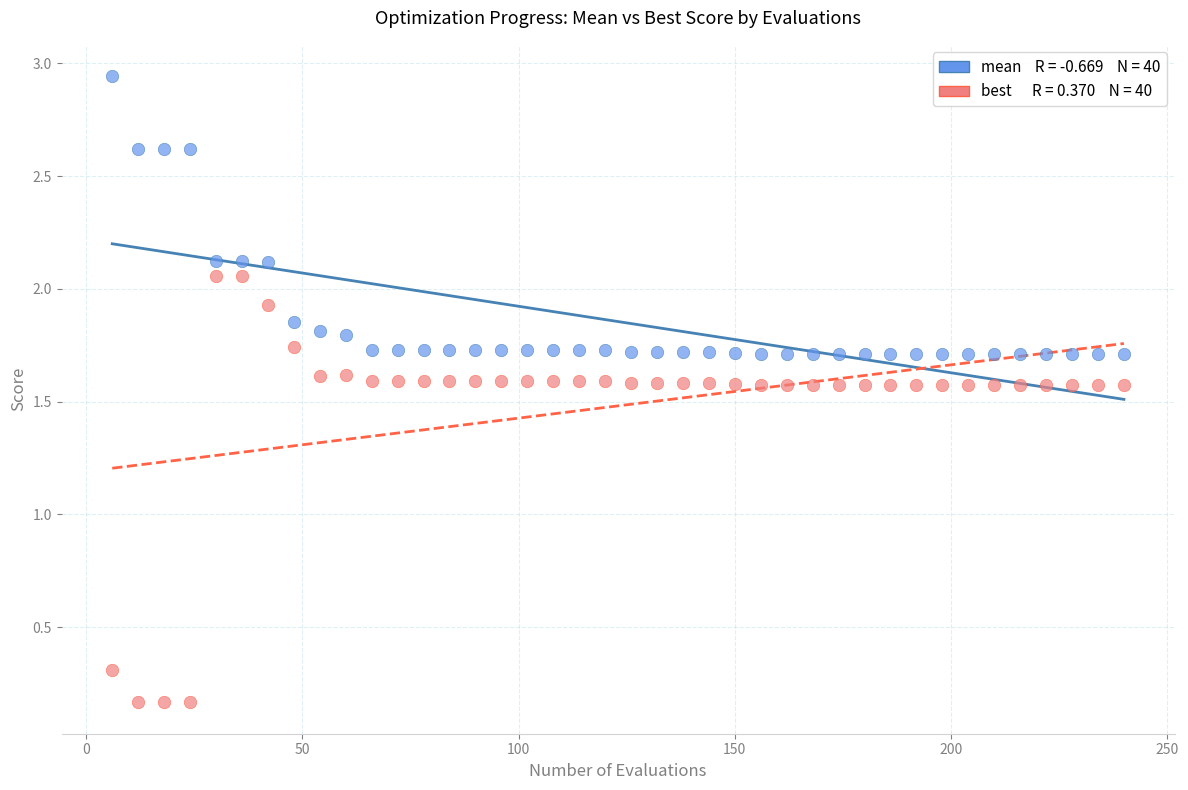

Across all data points, what is the range of X values (max minus min)?

234.0